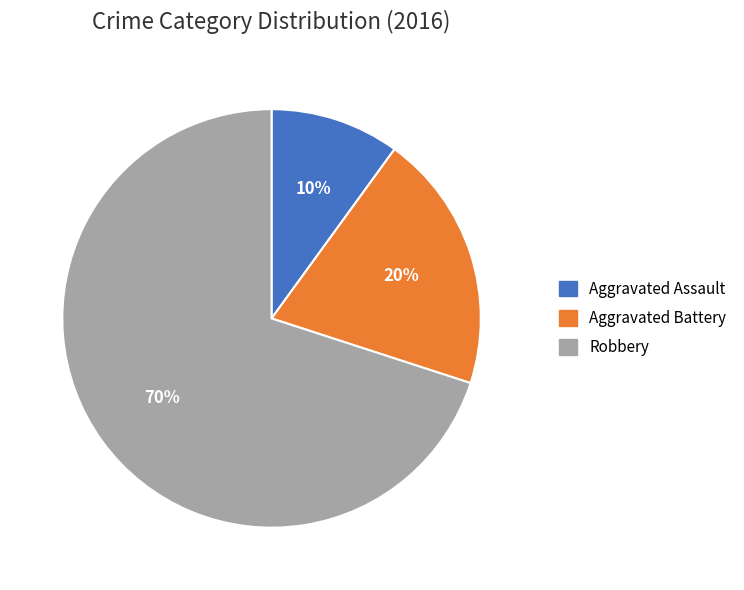

Which slice is the largest?

Robbery